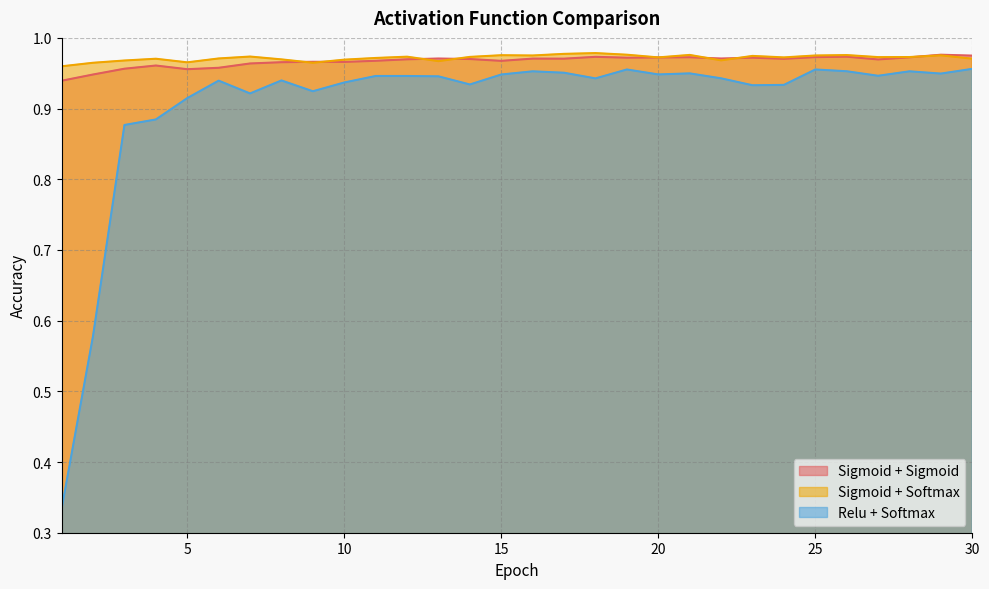

True or false: Sigmoid + Sigmoid and Relu + Softmax intersect in this chart.

False